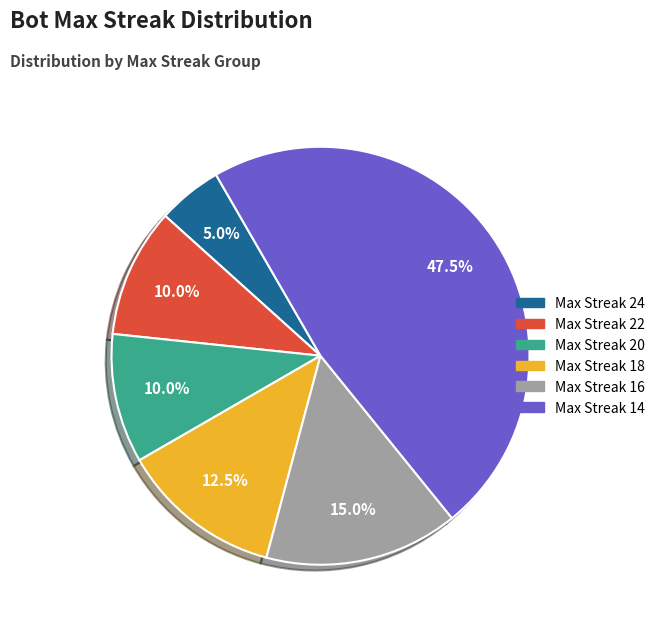

Is there any slice that represents more than half of the pie?

No